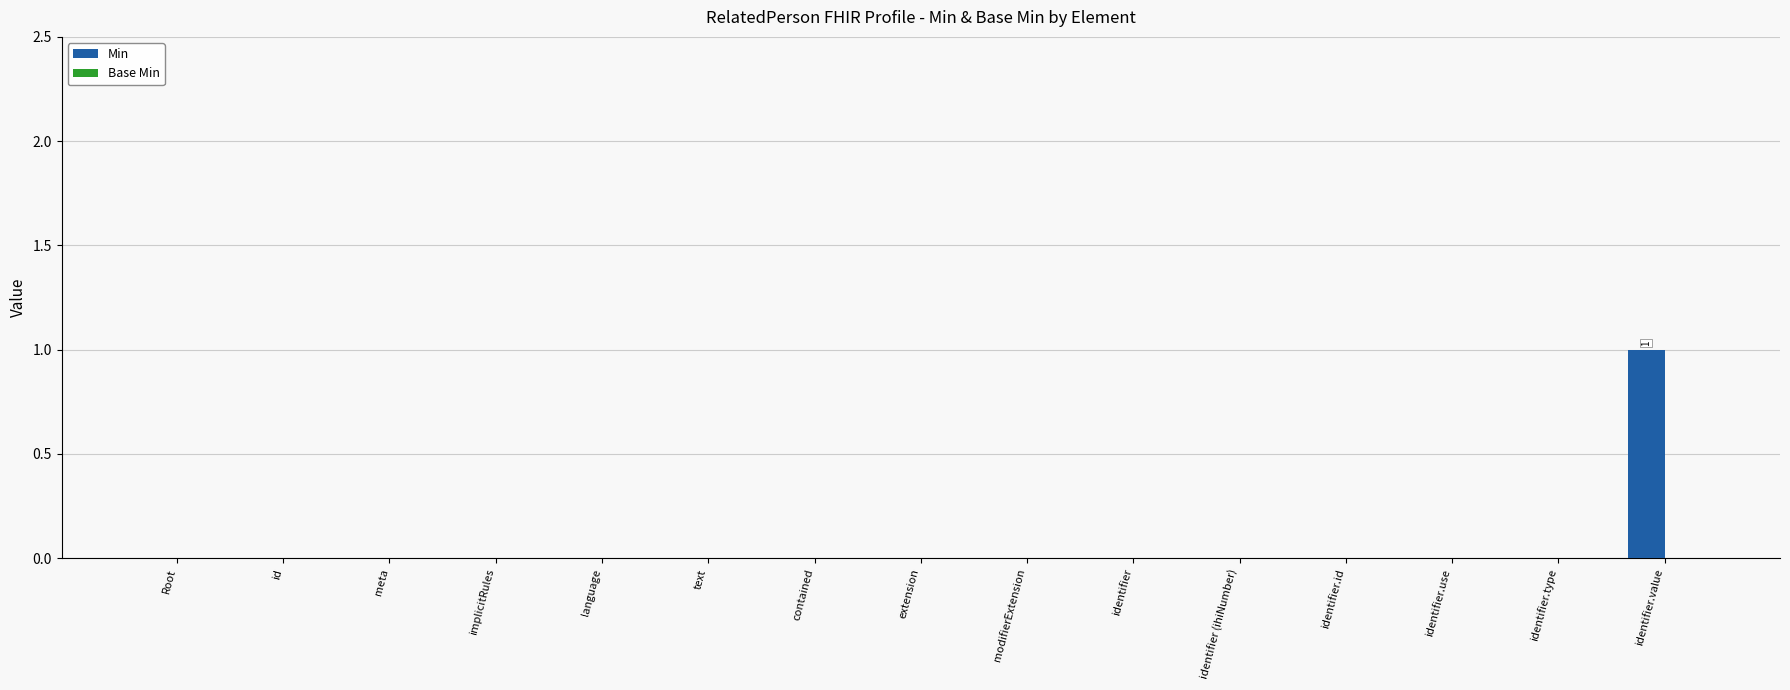

Which category has the highest value across all series?

identifier.value